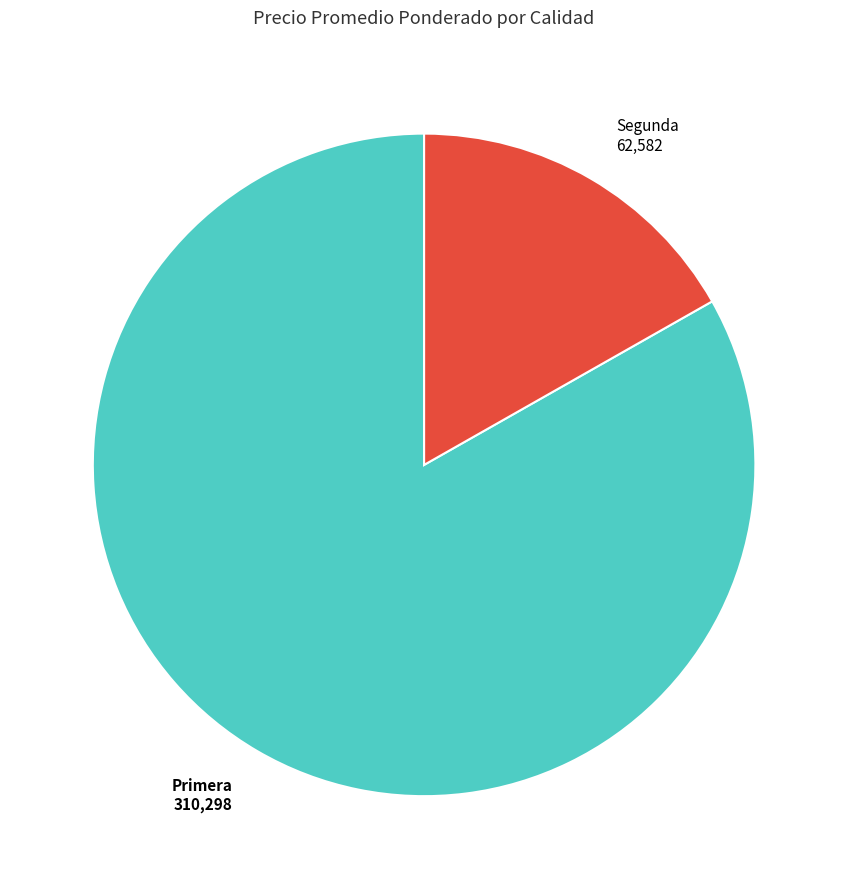

Does any single category account for the majority?

Yes